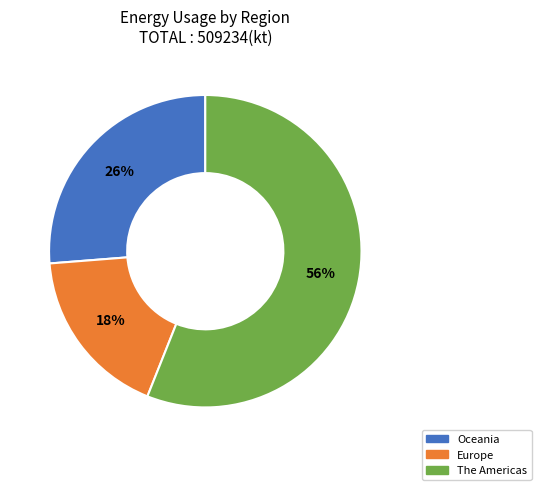

The Oceania slice represents 18% of the pie. True or false?

False